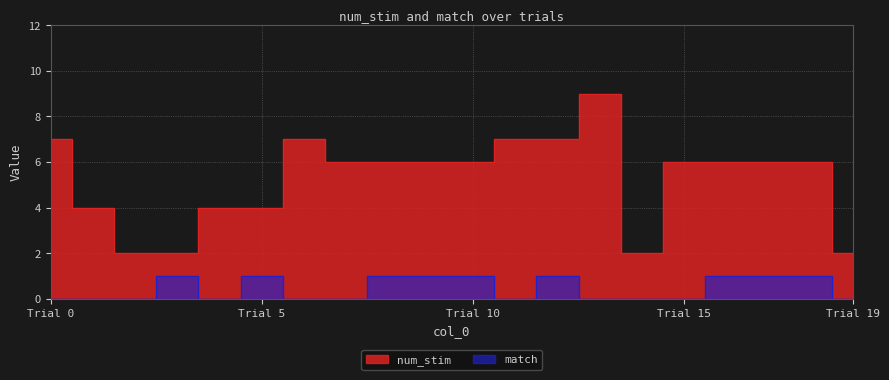

What is the difference between the match values at 6 and 18?

1